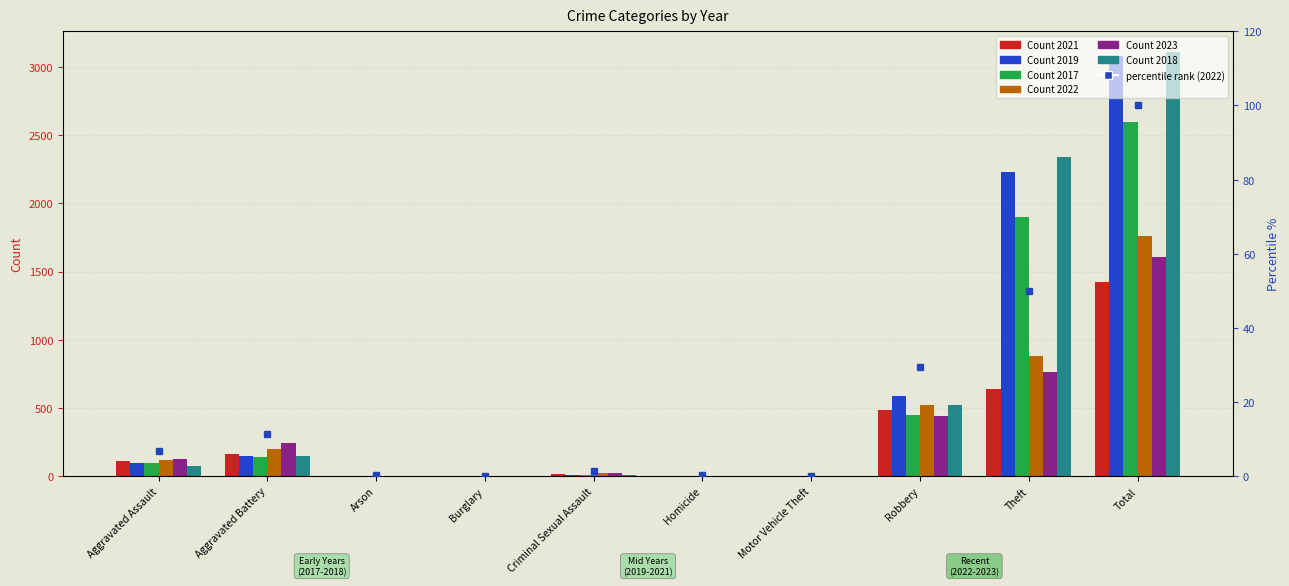

Is it true that the value at Criminal Sexual Assault is 1.4?

True